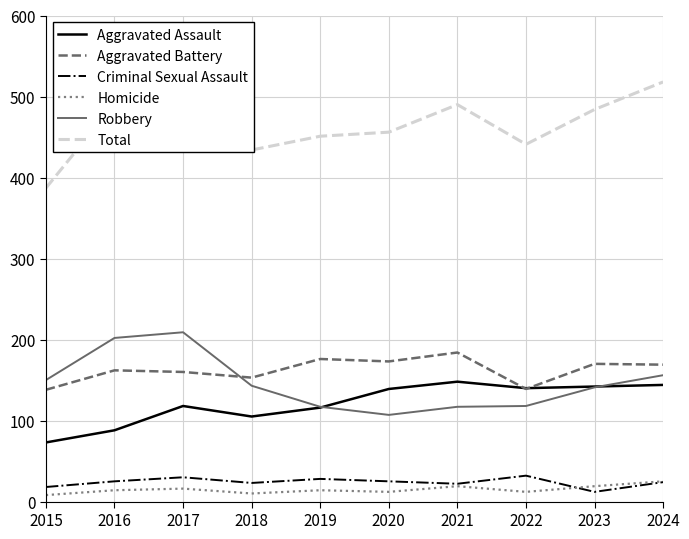

Does the chart have visible grid lines?

Yes